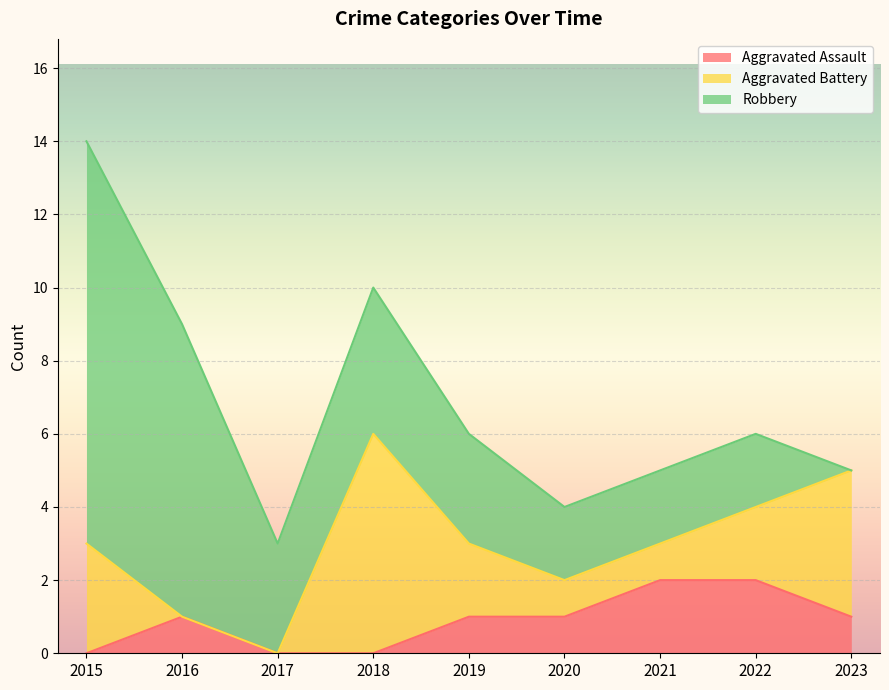

At which category is the sum across all series the highest?

2015